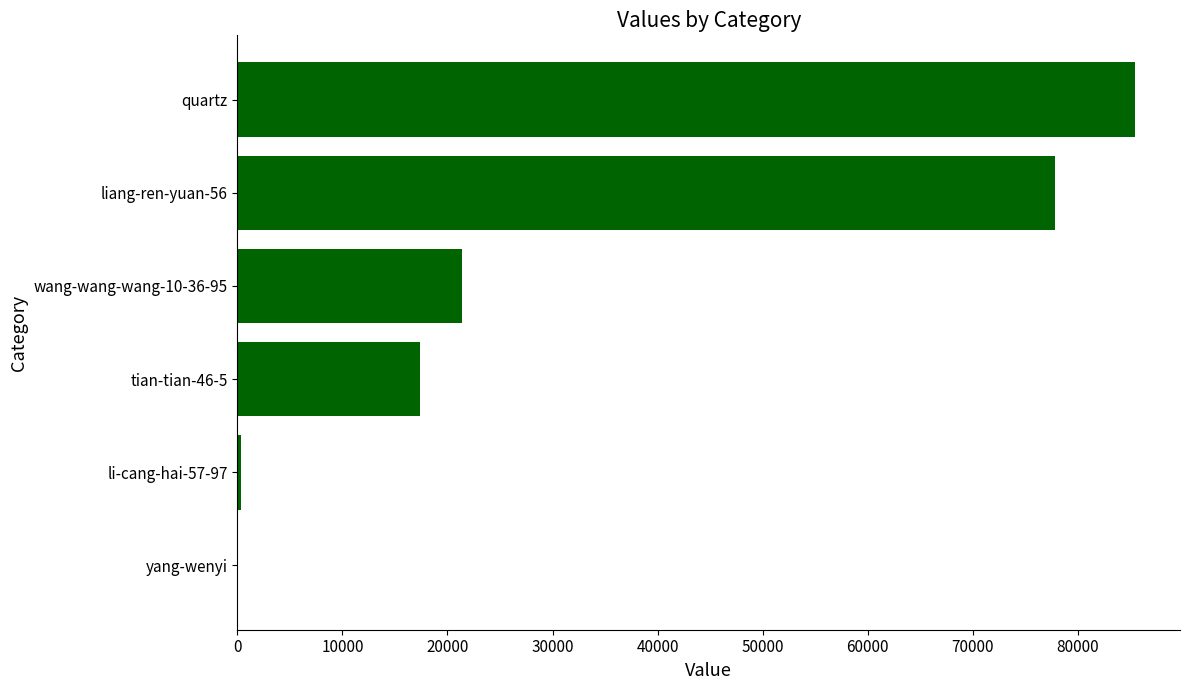

What is the sum of all values?

202453